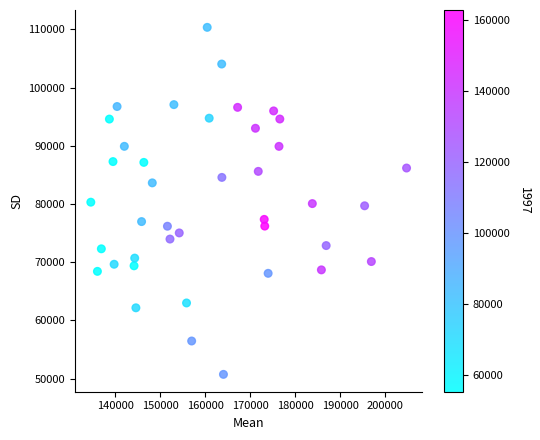

What is the range of X values (max minus min)?

70265.4